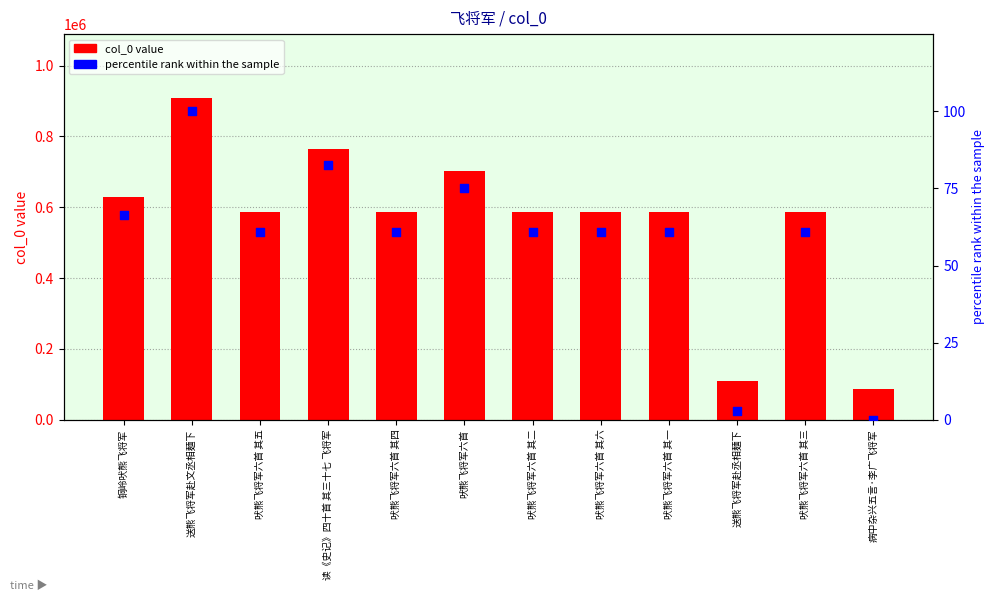

Which series reaches the maximum Y coordinate?

col_0 value